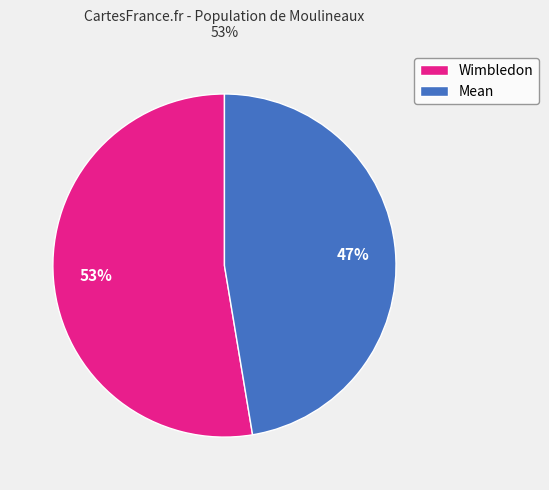

Do Wimbledon and Mean together represent more than half of the pie?

Yes